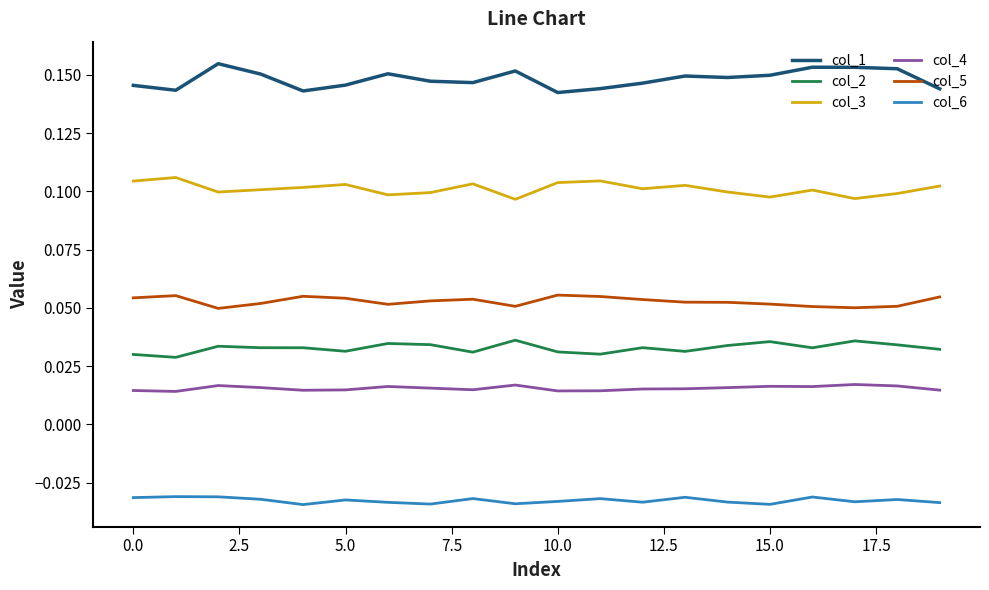

Which series has the widest spread of values?

col_1